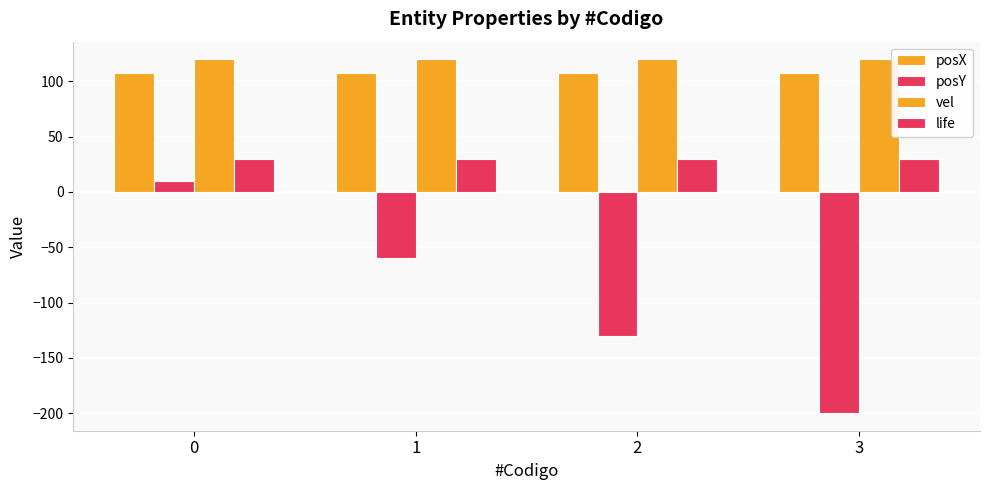

What is the value of the vel bar at the 2nd from the left?

120